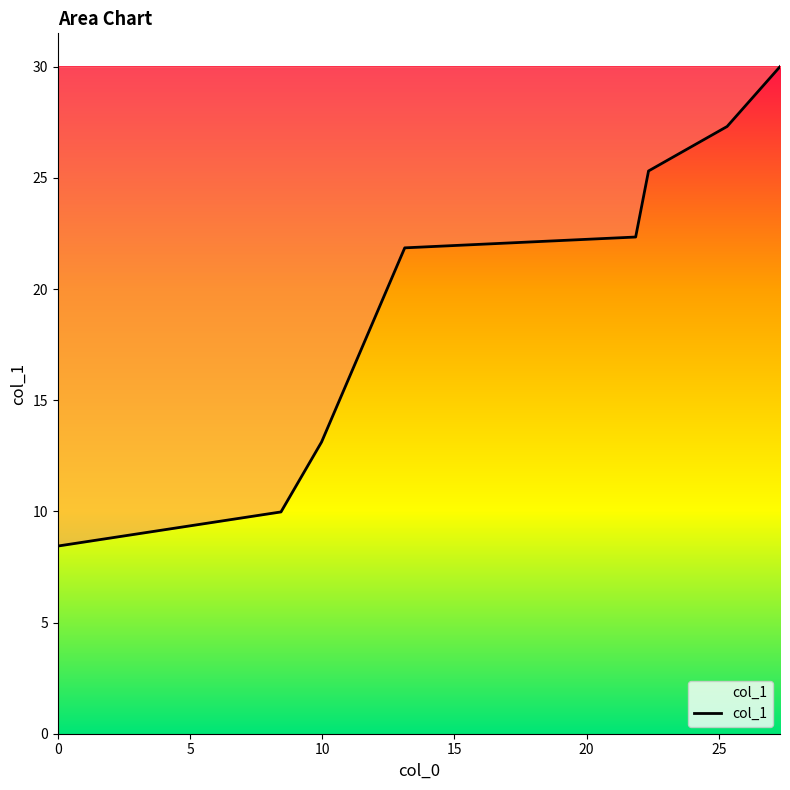

What is the maximum value shown in the chart?

30.0